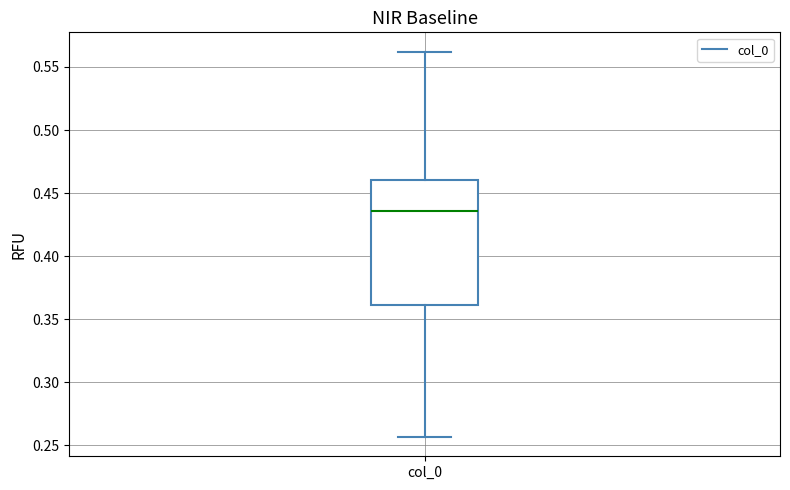

Where is the upper edge of the box for col_0 on the y-axis? The values are not printed on the chart, so give them approximately, as read against the axis.

0.460